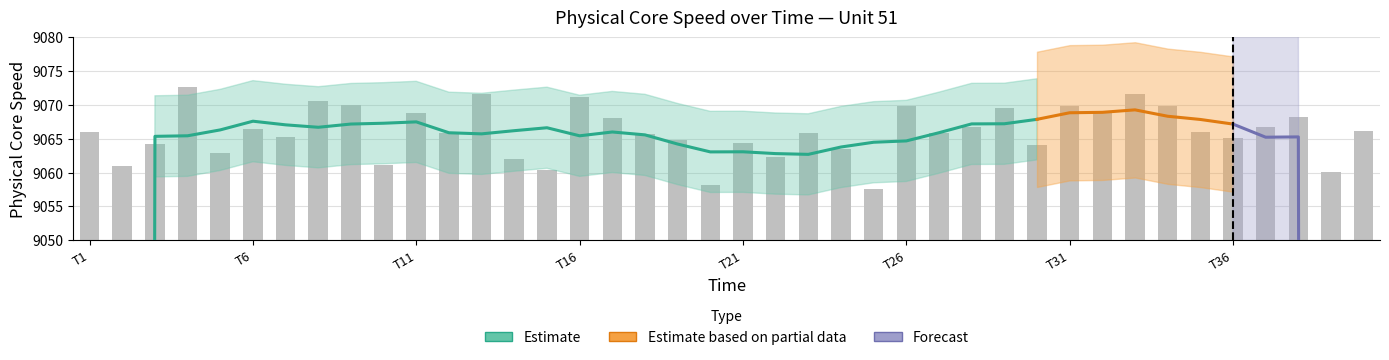

Which has a higher value, 11 or 9?

9